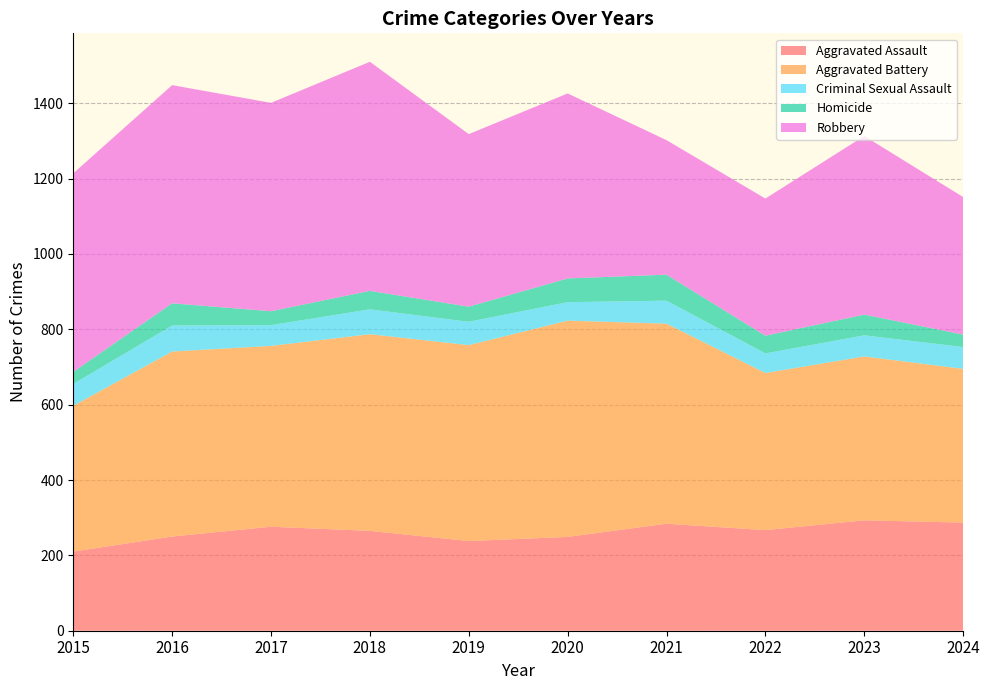

Reading left to right, extract all data points from this chart.

Aggravated Assault: 210	250	276	265	238	249	284	267	293	287
Aggravated Battery: 387	491	480	522	520	574	531	417	435	408
Criminal Sexual Assault: 58	69	55	66	62	49	61	52	56	58
Homicide: 32	59	37	49	40	63	69	47	55	33
Robbery: 527	579	553	608	458	491	357	364	474	365